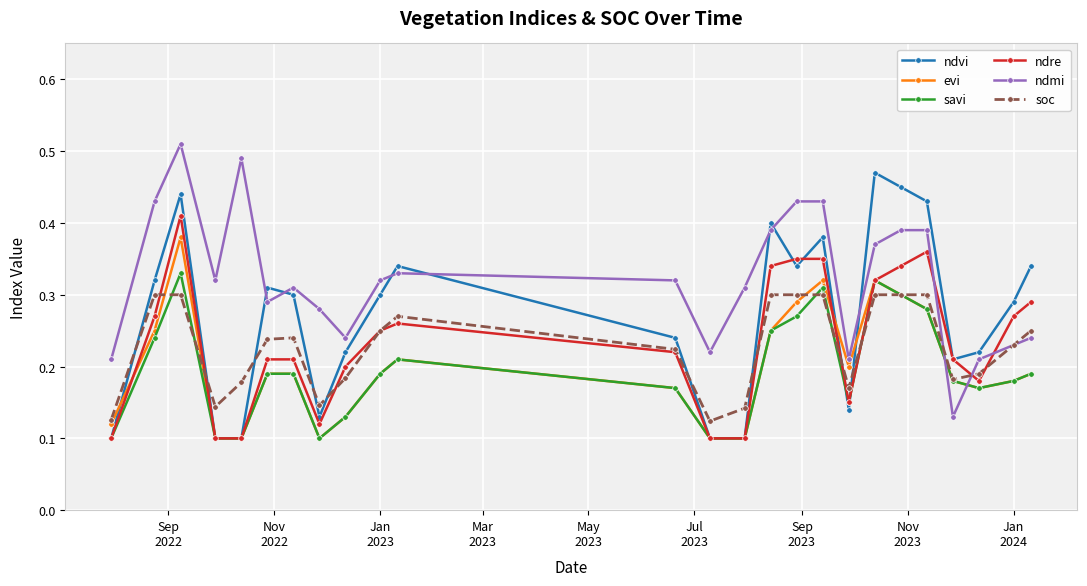

Count the number of data series in this chart.

6